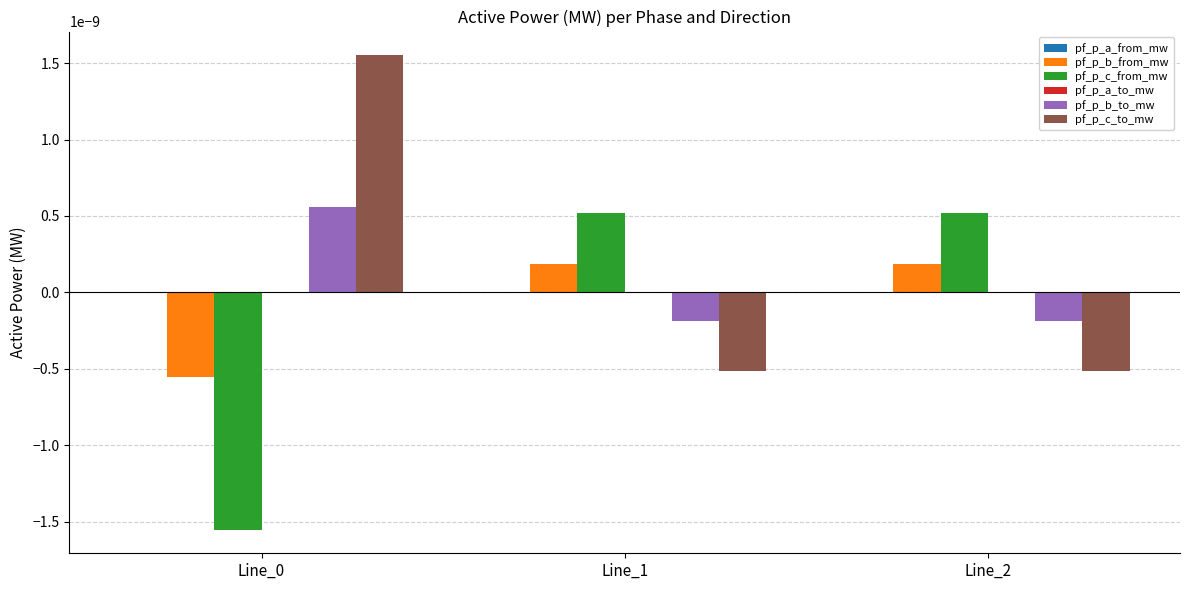

Is it true that pf_p_c_to_mw equals 0.0 at Line_0?

True